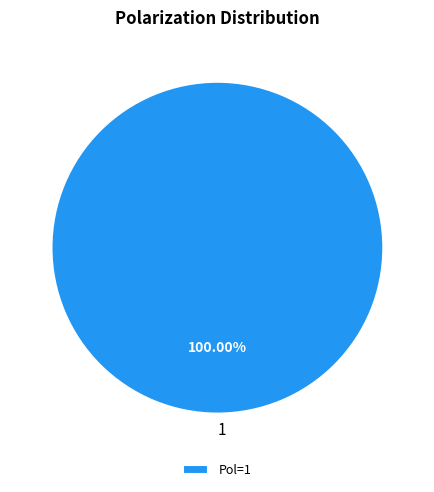

Does 1 represent more than half of the total?

Yes